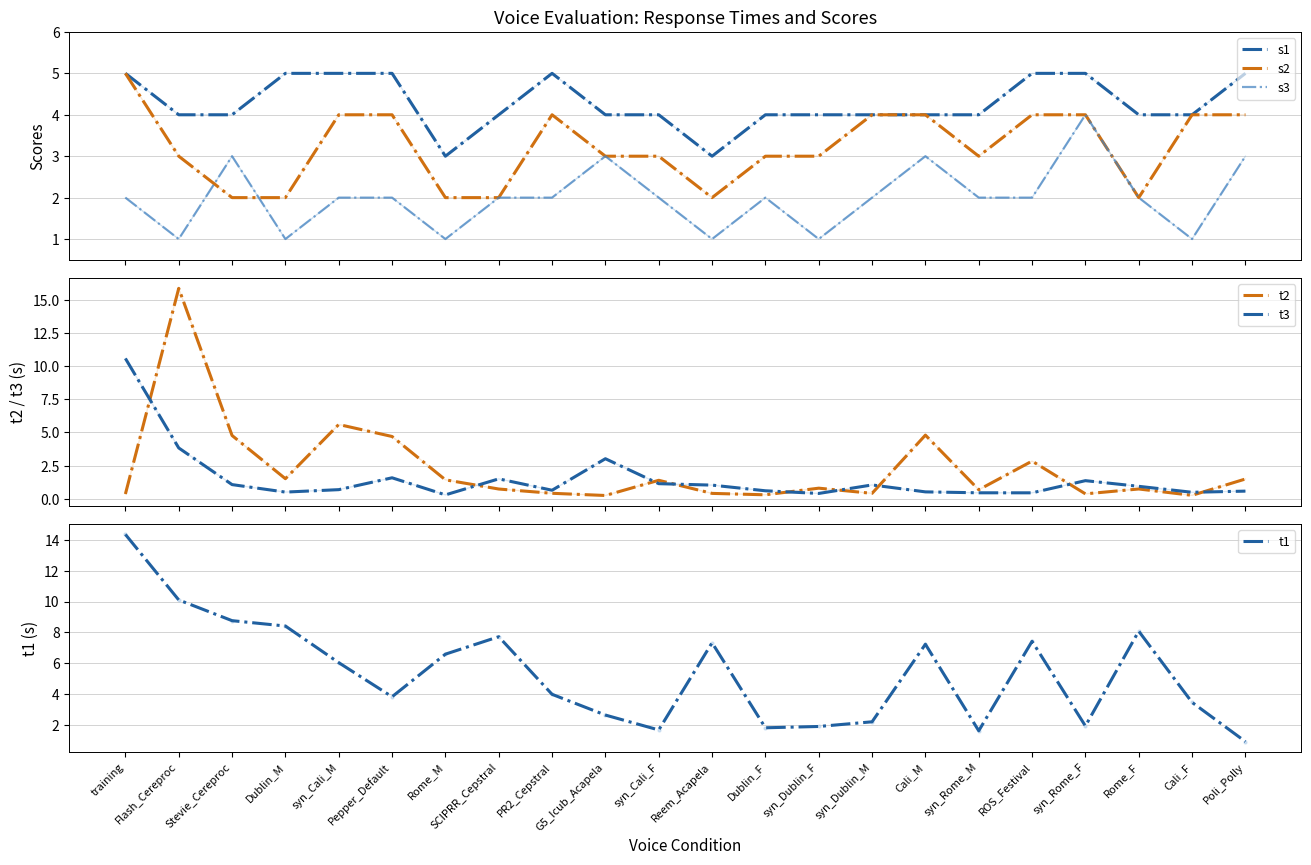

Is the value of s1 at Rome_M greater than the value of t2 at syn_Rome_M?

Yes